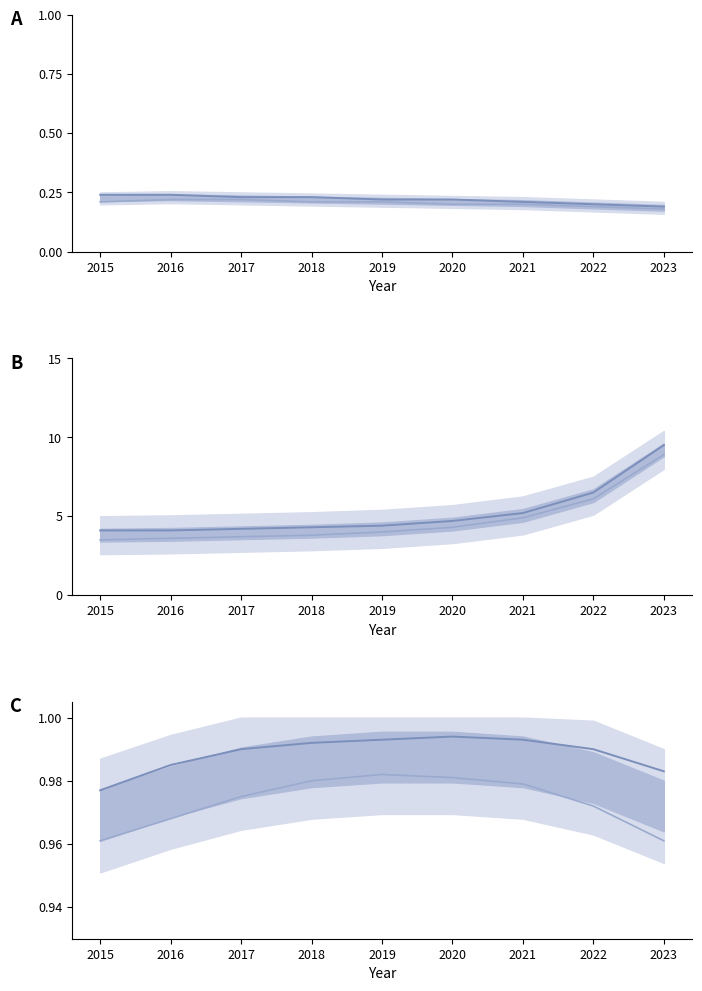

Reading left to right, what are all the values shown in this chart?

Austin_norm: 2015=0.2	2016=0.2	2017=0.2	2018=0.2	2019=0.2	2020=0.2	2021=0.2	2022=0.2	2023=0.2
Englewood_norm: 2015=0.2	2016=0.2	2017=0.2	2018=0.2	2019=0.2	2020=0.2	2021=0.2	2022=0.2	2023=0.2
Garfield Park_raw: 2015=4.1	2016=4.1	2017=4.2	2018=4.3	2019=4.4	2020=4.7	2021=5.2	2022=6.5	2023=9.5
Auburn Gresham_raw: 2015=3.5	2016=3.6	2017=3.7	2018=3.8	2019=4.0	2020=4.3	2021=4.9	2022=6.1	2023=8.9
Grand Crossing_pct: 2015=1.0	2016=1.0	2017=1.0	2018=1.0	2019=1.0	2020=1.0	2021=1.0	2022=1.0	2023=1.0
Chatham_pct: 2015=1.0	2016=1.0	2017=1.0	2018=1.0	2019=1.0	2020=1.0	2021=1.0	2022=1.0	2023=1.0